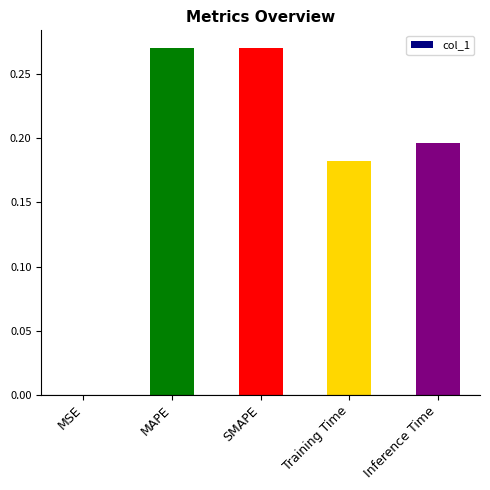

Between SMAPE and MSE, which is larger?

SMAPE